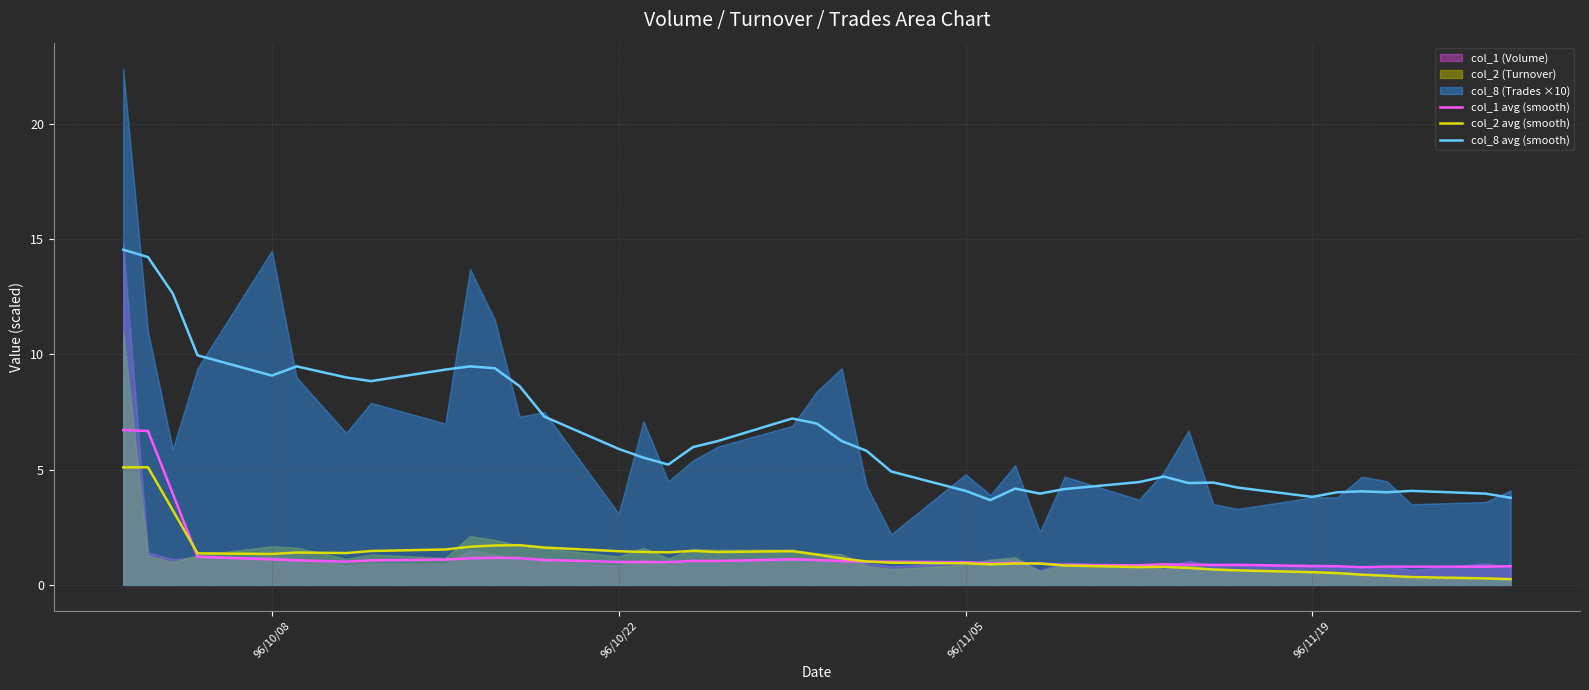

Does the chart have visible grid lines?

Yes